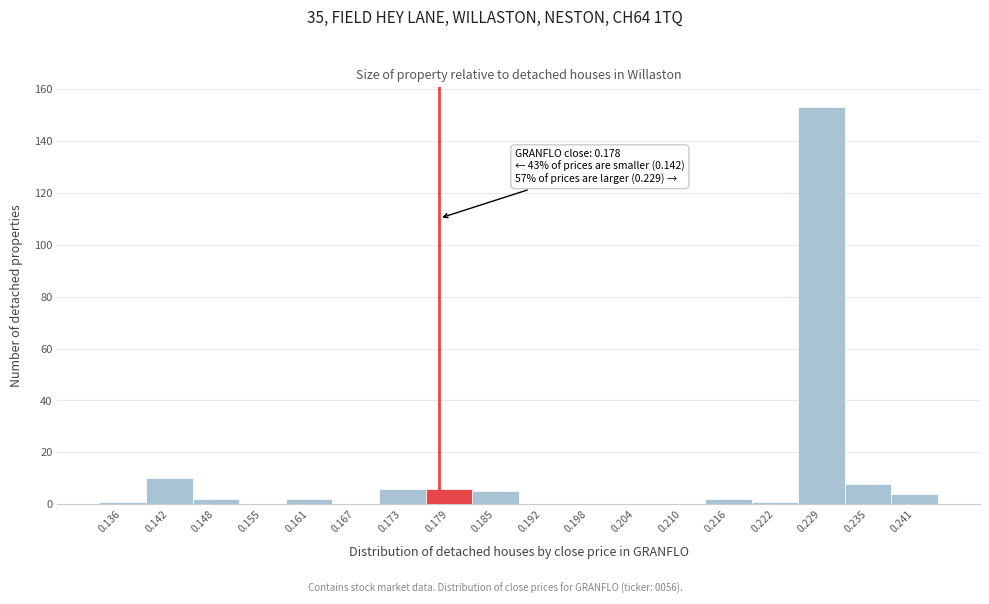

Over which range of the x-axis is the bar tallest?

0.226 to 0.232